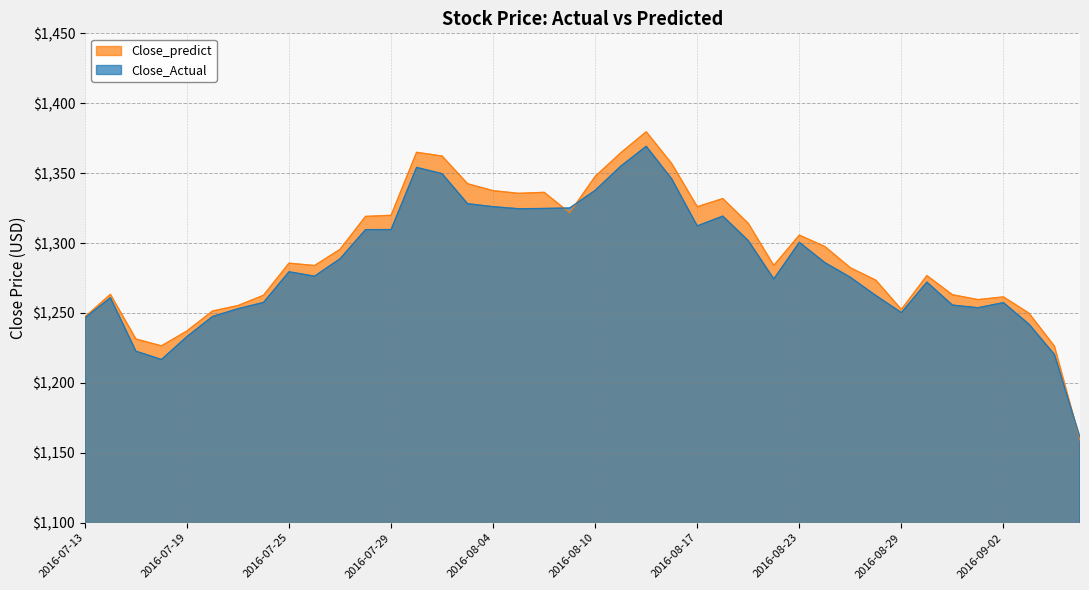

How many lines are shown in the chart?

2